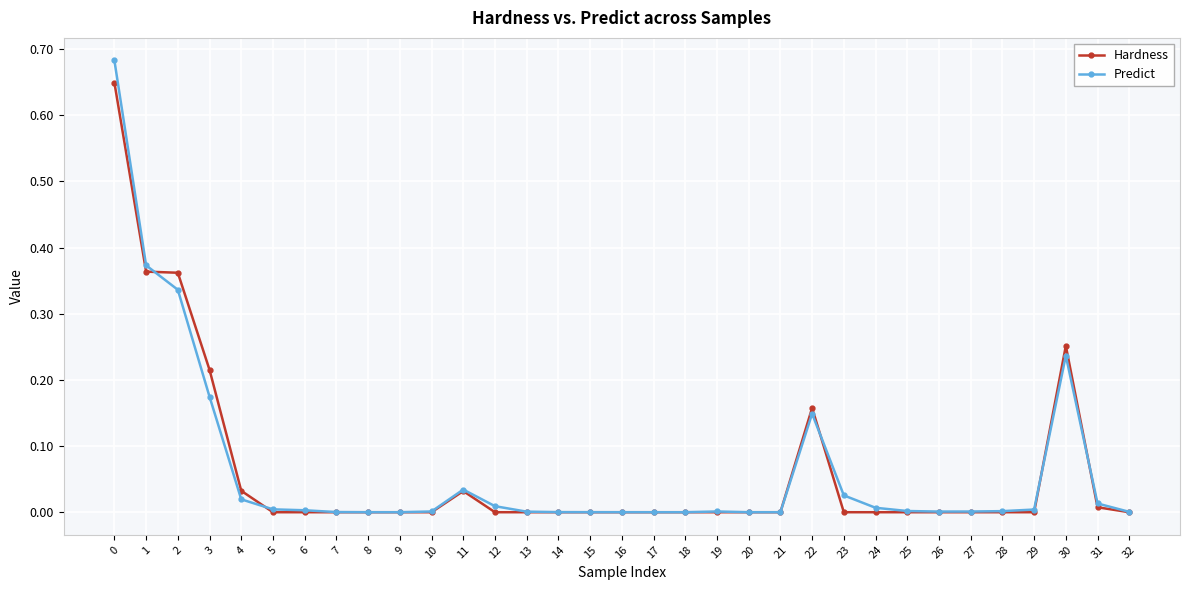

True or false: Predict has more than 2 points higher than both neighbors.

True